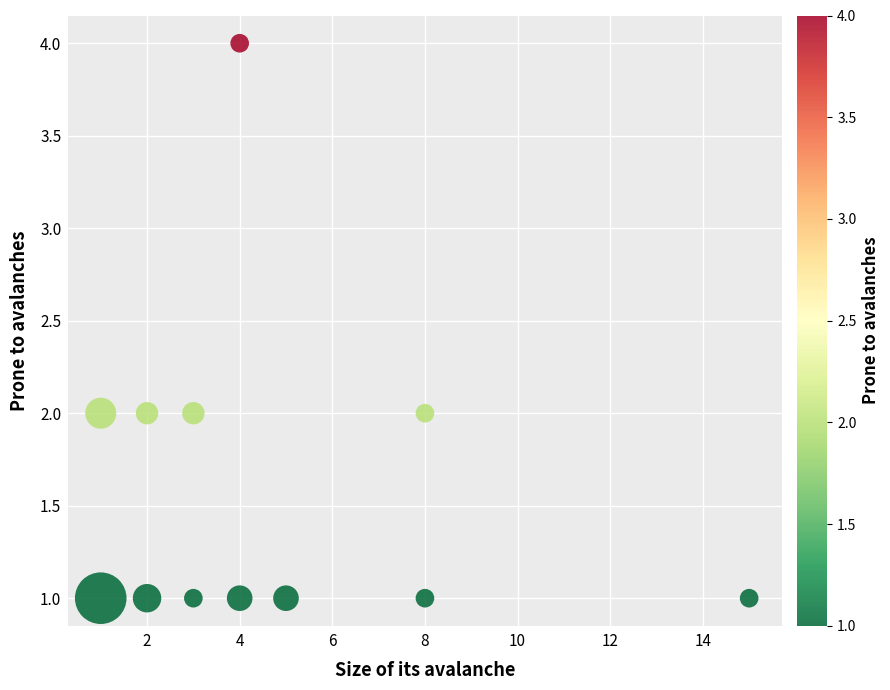

What is the range of X values (max minus min)?

14